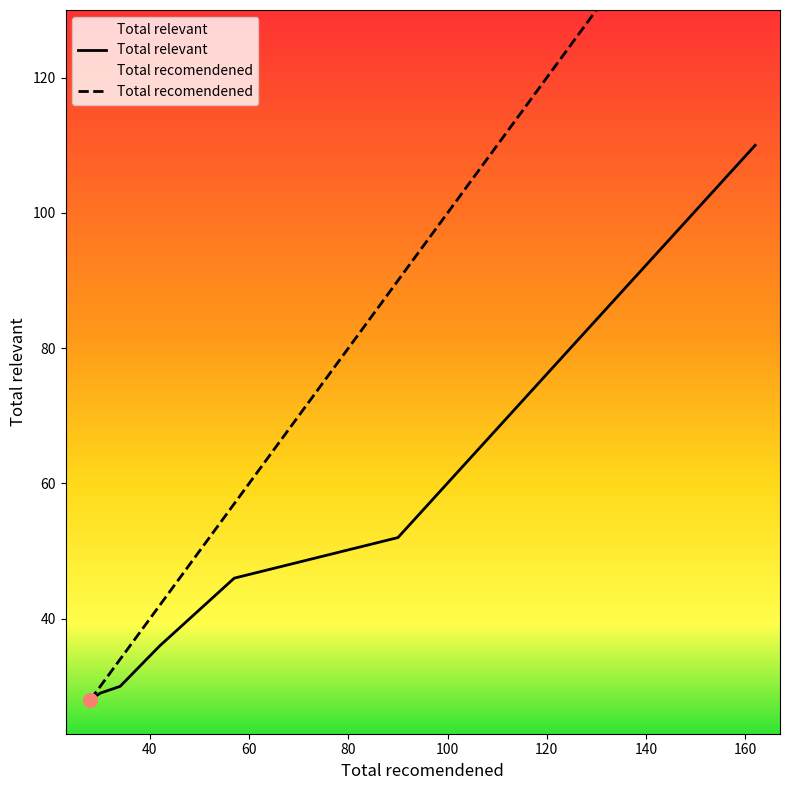

What are all the series names shown in the legend?

Total recomendened, Total relevant